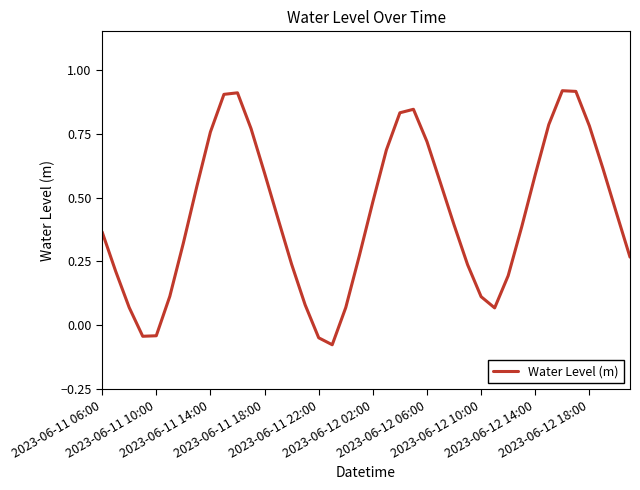

What is the sum of all values?

17.3